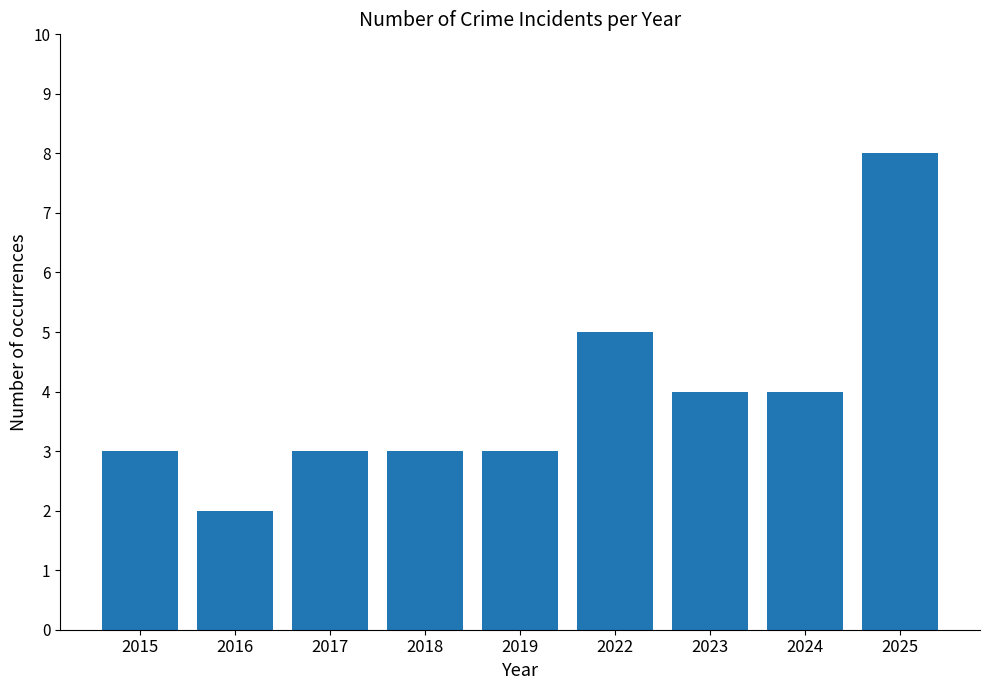

Which category has the lowest value across all series?

2016